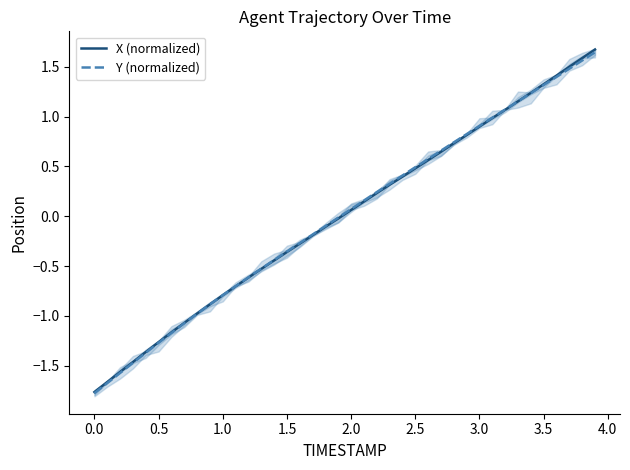

Read the X (normalized) value at 3.0.

0.9